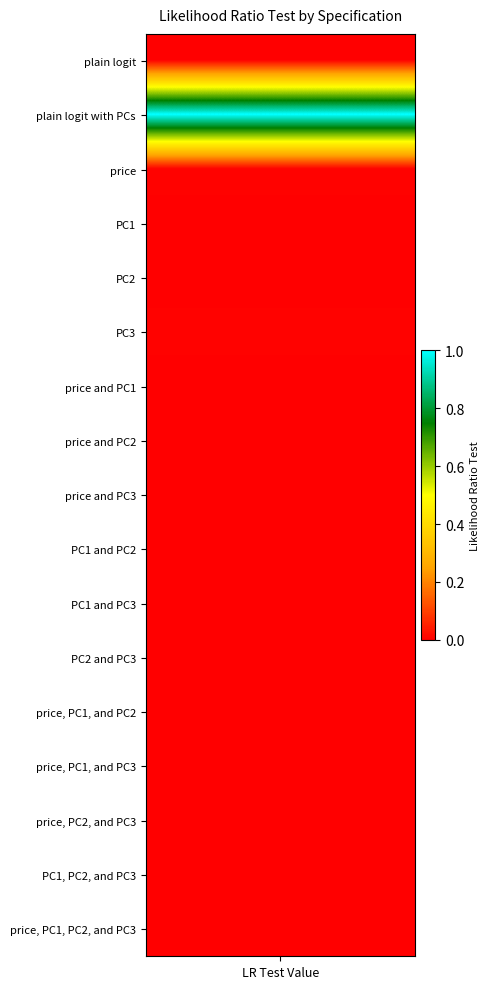

What is the greatest value displayed?

1.0